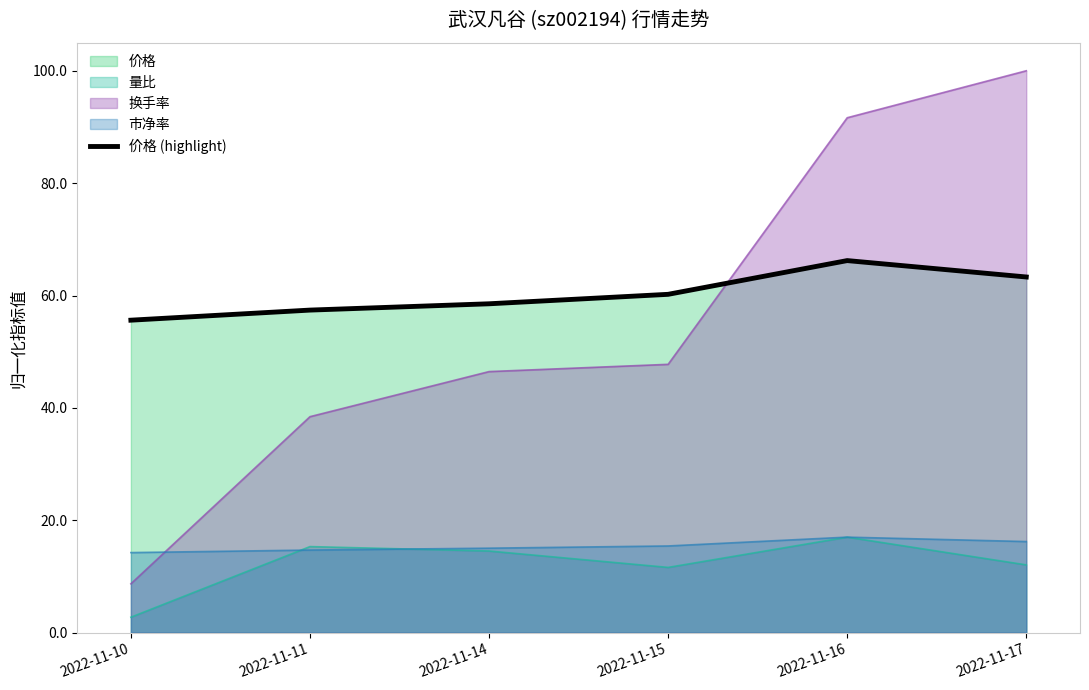

The value at 2022-11-15 is 30.3. True or false?

False